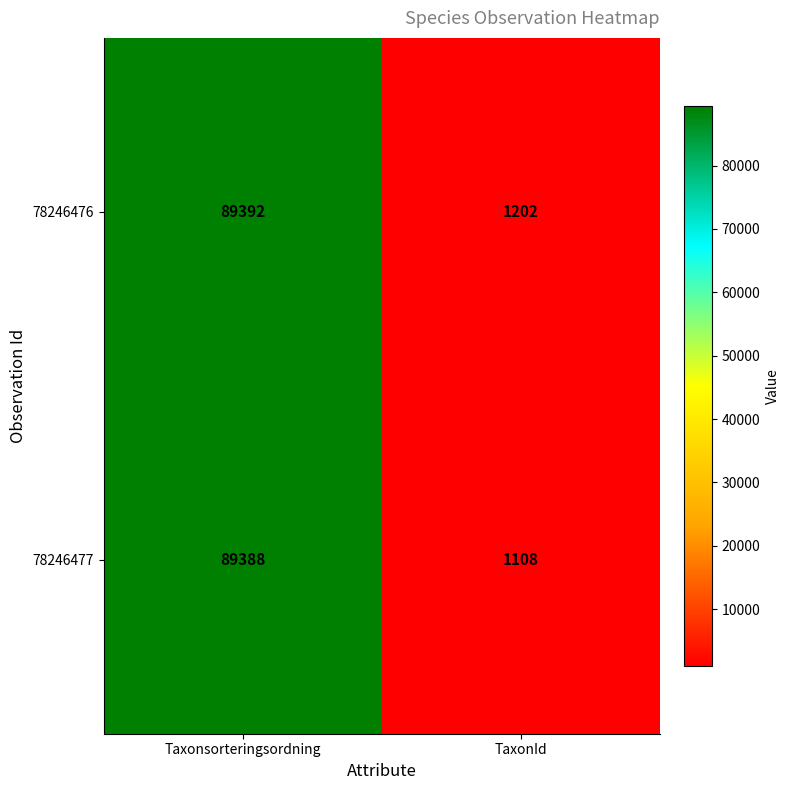

What is the difference between the highest and lowest values at TaxonId?

94